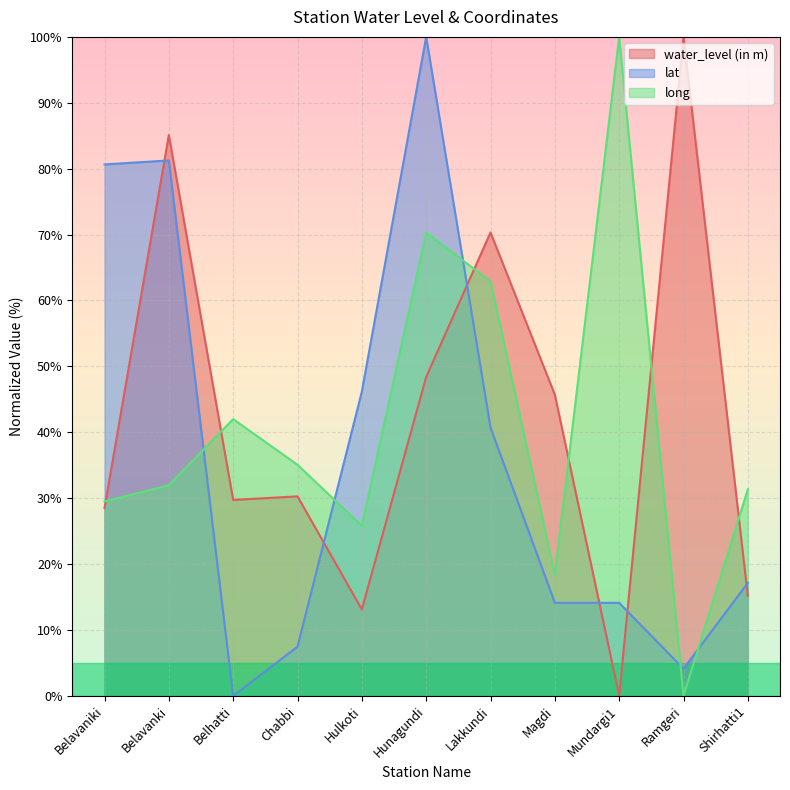

How many series are shown in this chart?

3